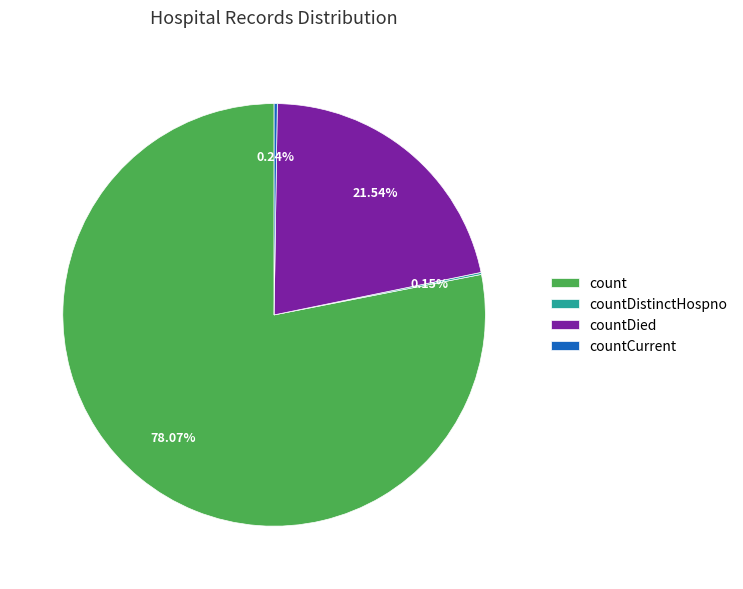

Which has a higher value, count or countDied?

count